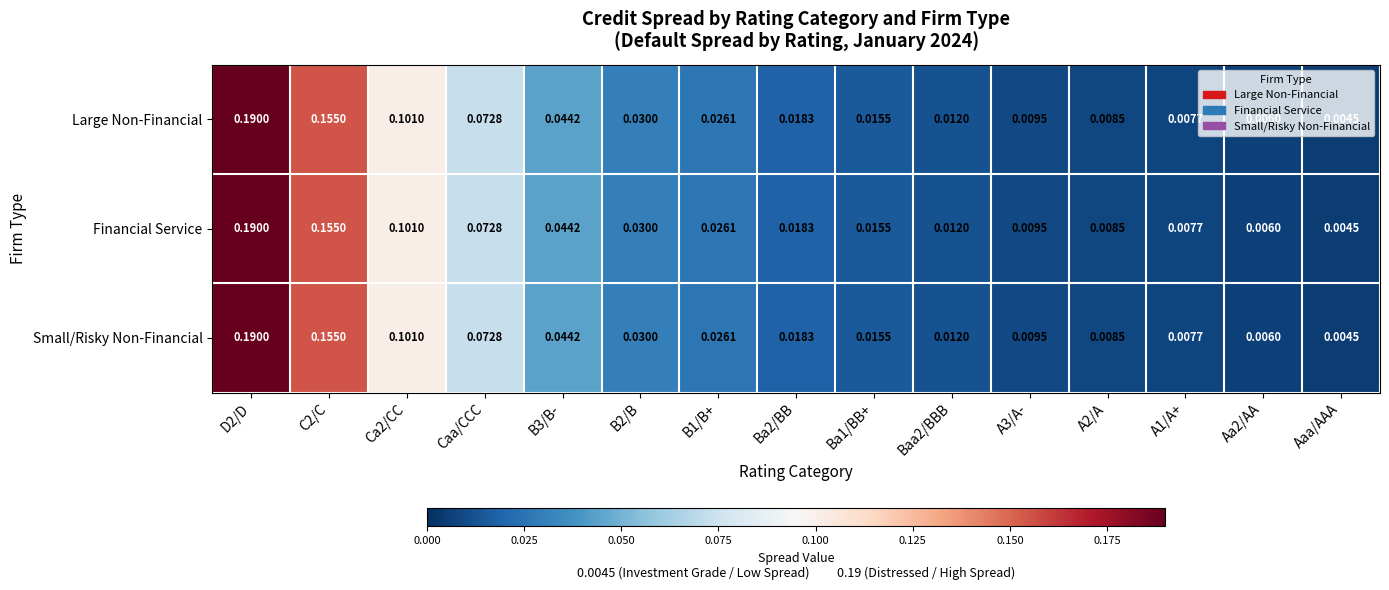

At which label is Small/Risky Non-Financial closest to 0?

Aaa/AAA